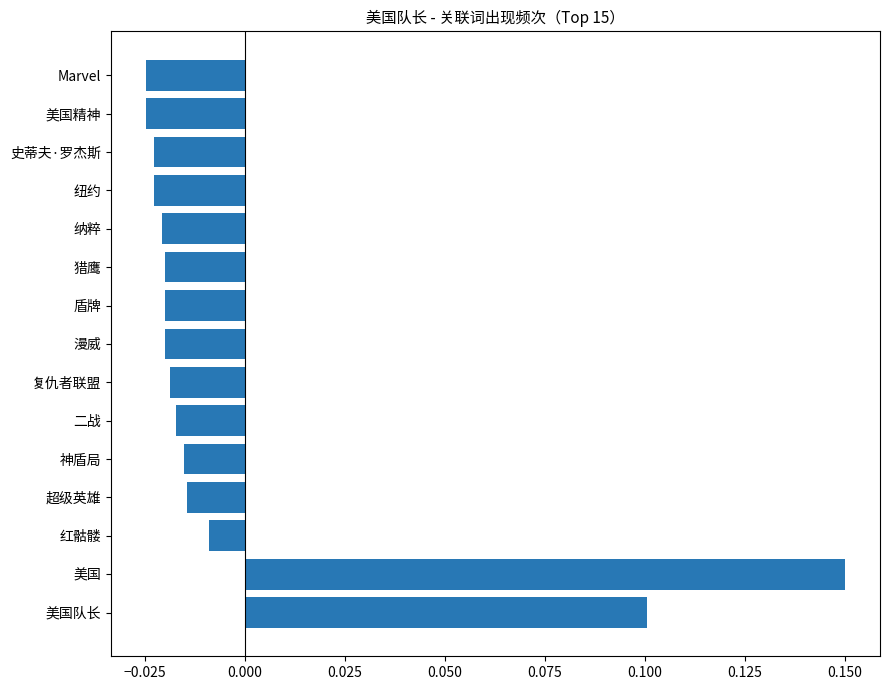

At which label is the value closest to 0?

红骷髅